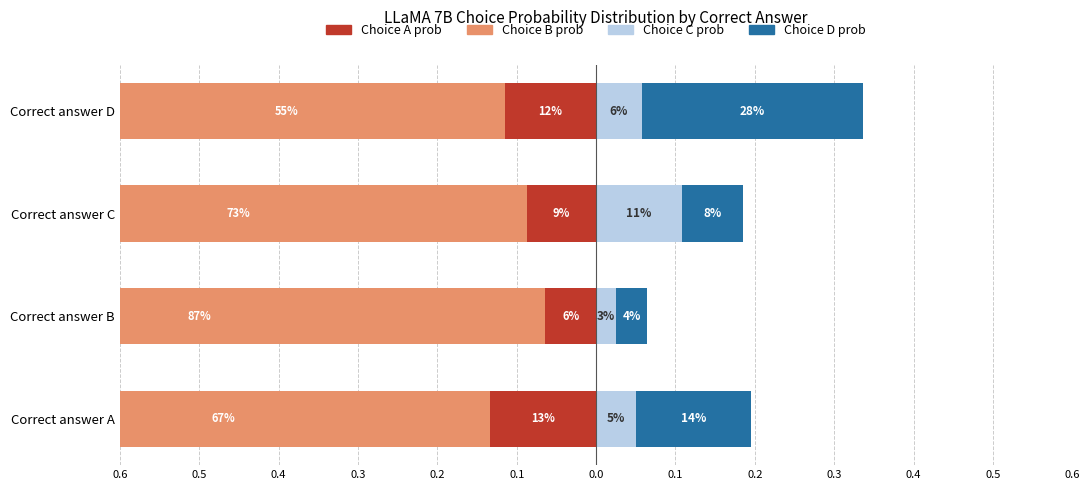

Are the bars horizontal?

Yes